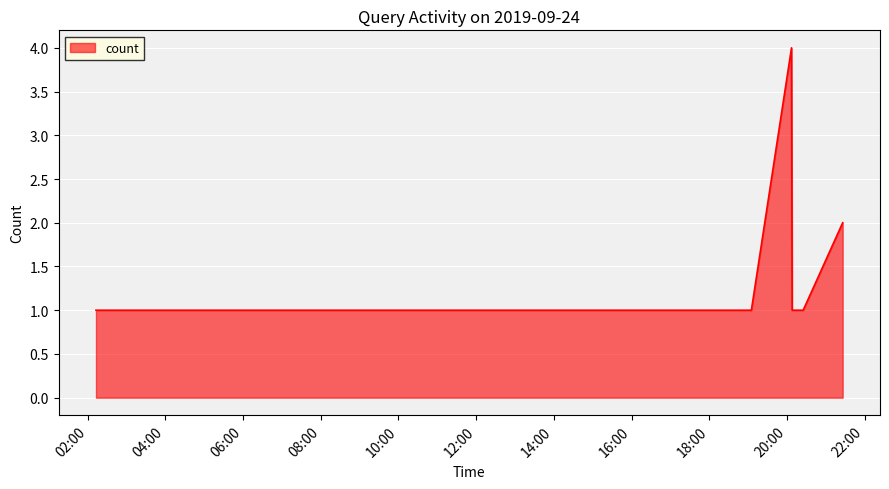

What is the sum of all values?

19